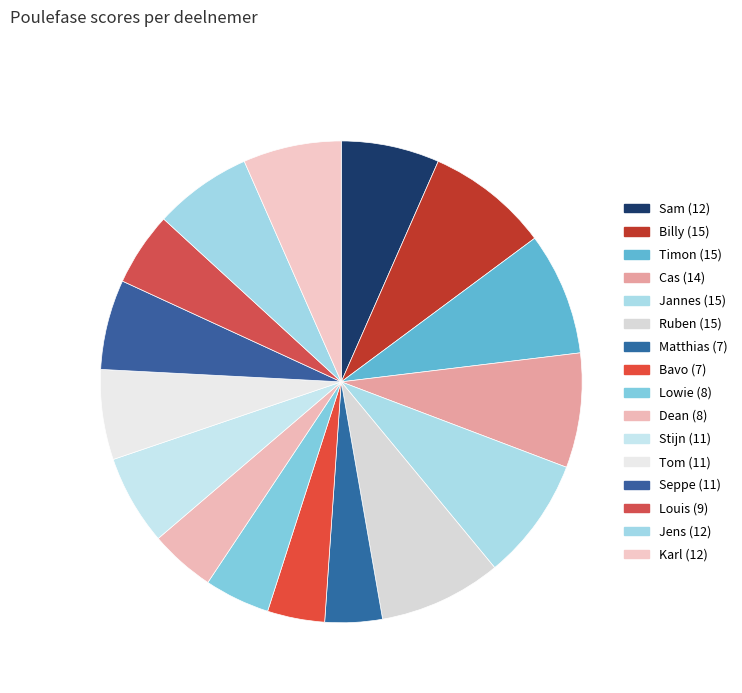

To the nearest percent, what is the difference between the Louis and Ruben slice percentages?

3%